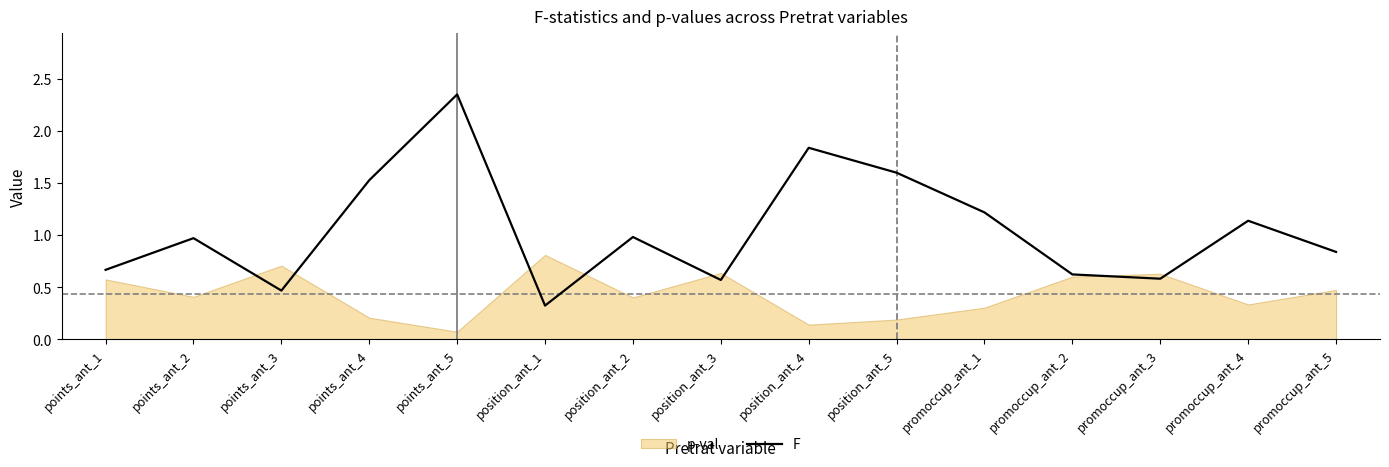

List the labels in order of value, smallest first.

position_ant_1, points_ant_3, position_ant_3, promoccup_ant_3, promoccup_ant_2, points_ant_1, promoccup_ant_5, points_ant_2, position_ant_2, promoccup_ant_4, promoccup_ant_1, points_ant_4, position_ant_5, position_ant_4, points_ant_5